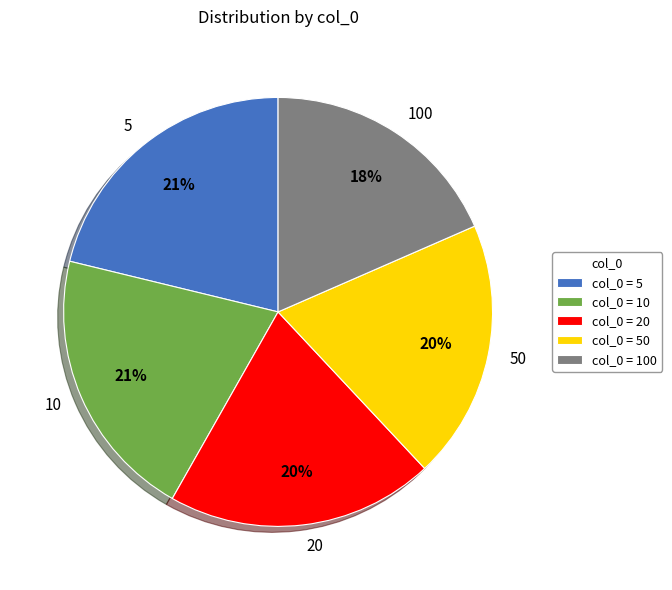

What is the largest slice in the pie chart?

5